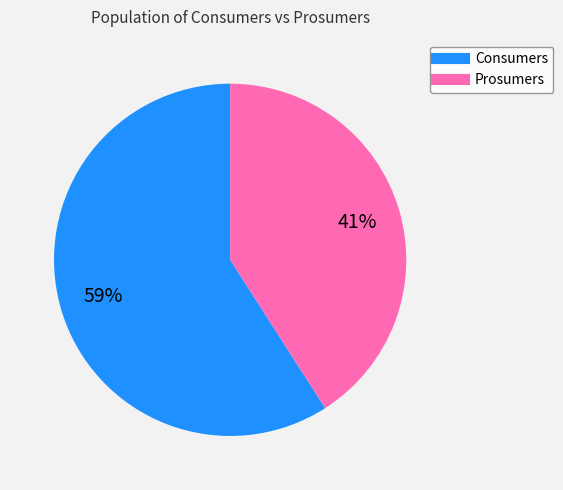

Which has a higher value, Consumers or Prosumers?

Consumers